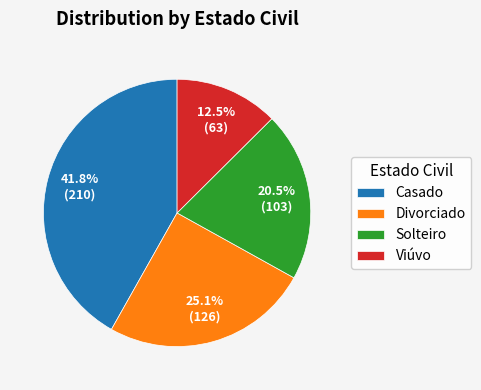

What percentage is the Divorciado slice, to the nearest percent?

25%